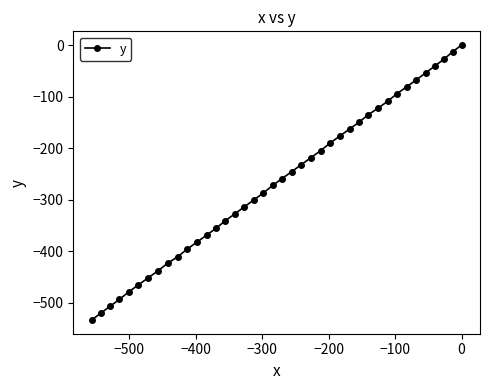

What is the difference between the maximum and minimum values?

533.6